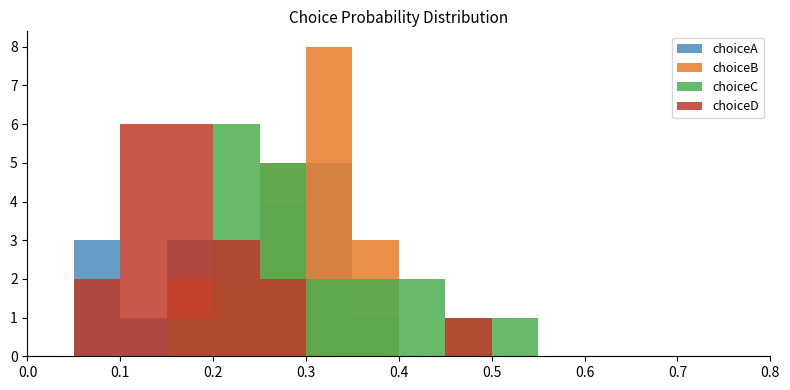

Which series has the largest range (max minus min)?

choiceB